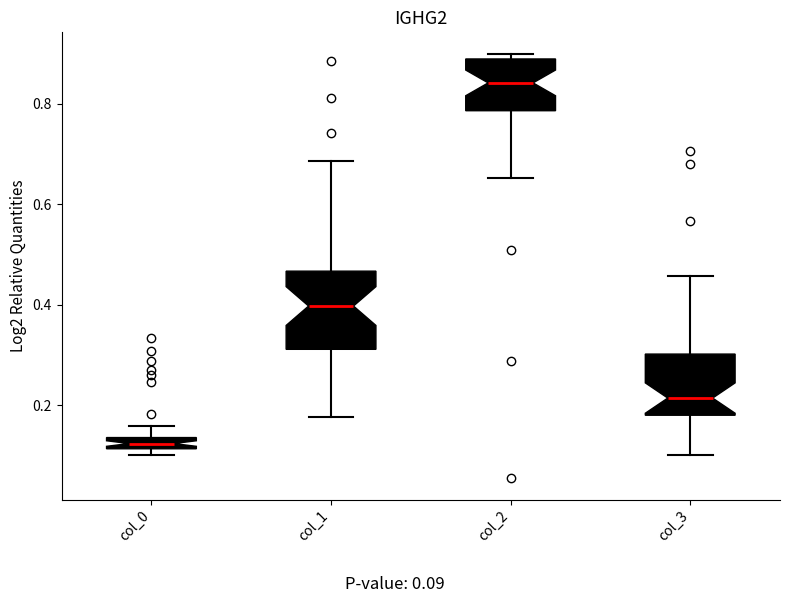

Which box is the tallest, from its lower edge to its upper edge?

col_1